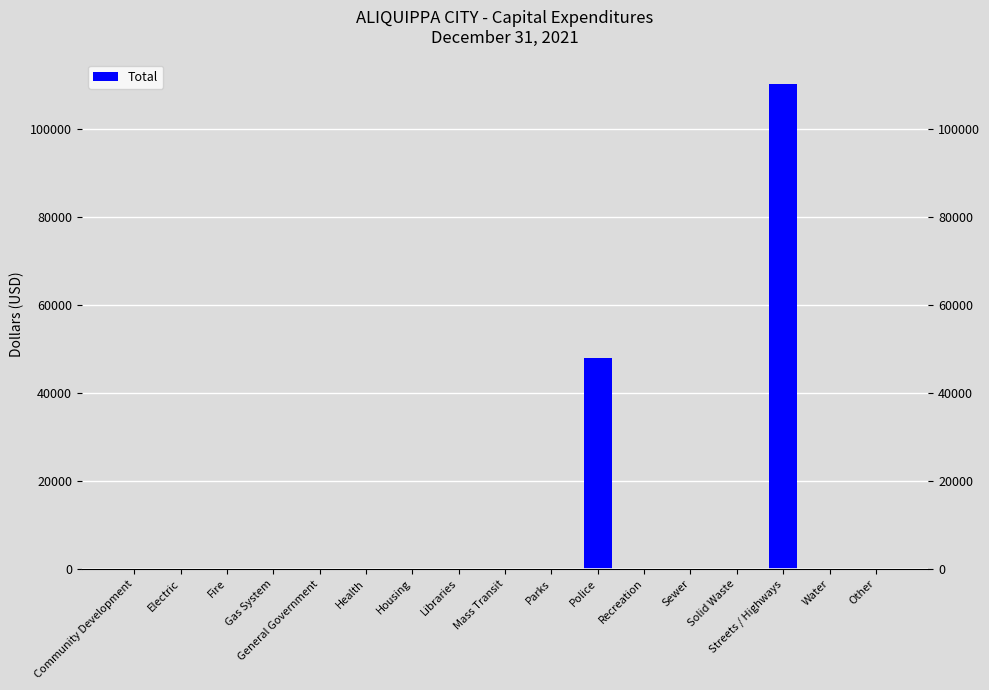

How many positive values are there?

2